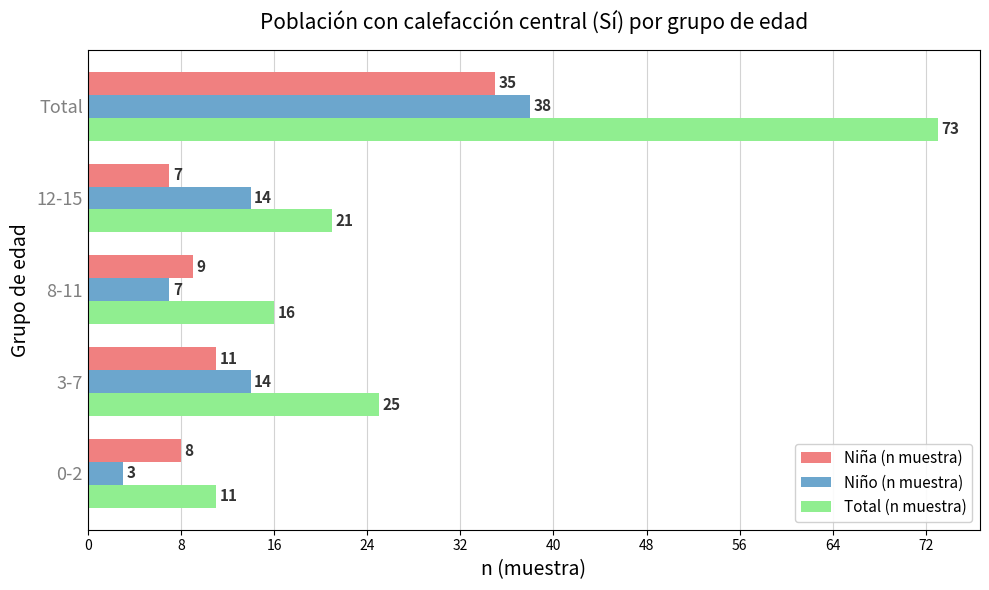

At which category does the chart reach its minimum across all series?

0-2